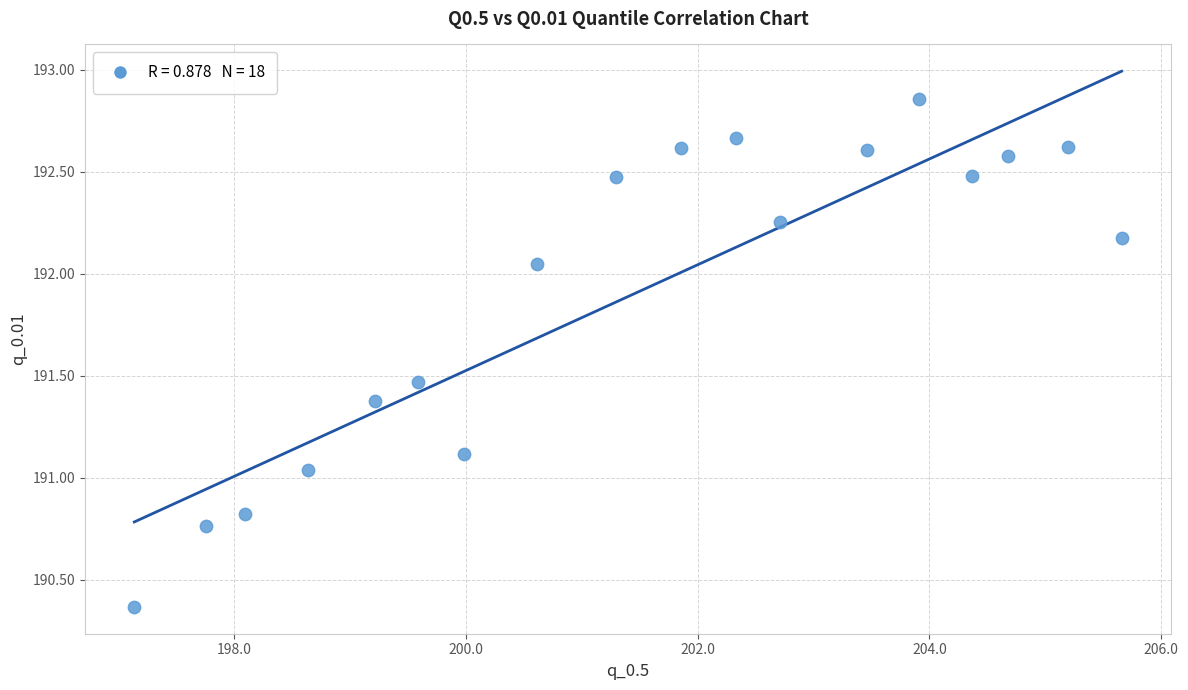

What is the range of Y values (max minus min)?

2.5